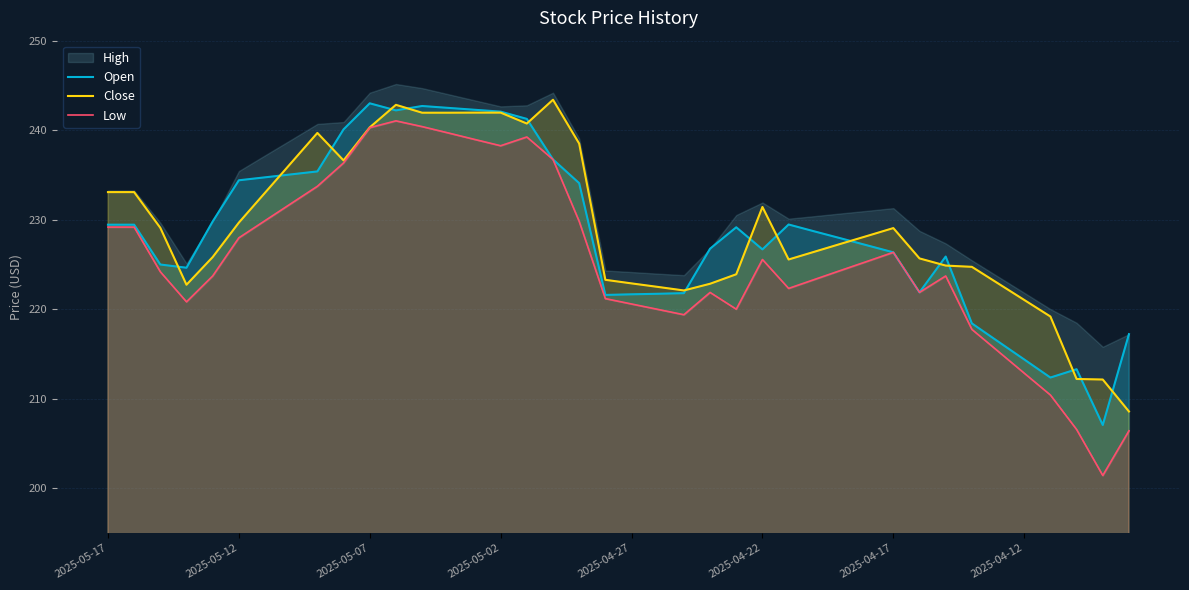

True or false: Low and Close intersect in this chart.

False